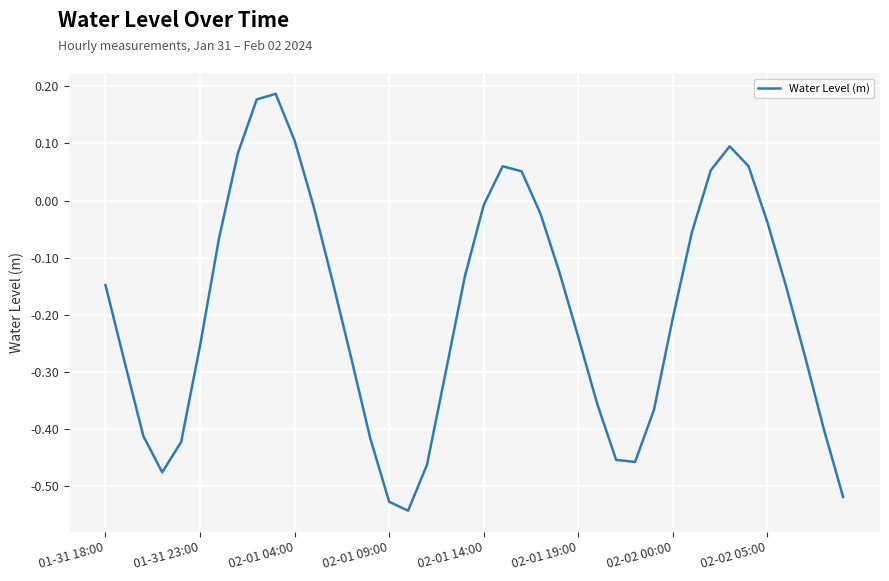

What is the difference between the maximum and minimum values?

0.7